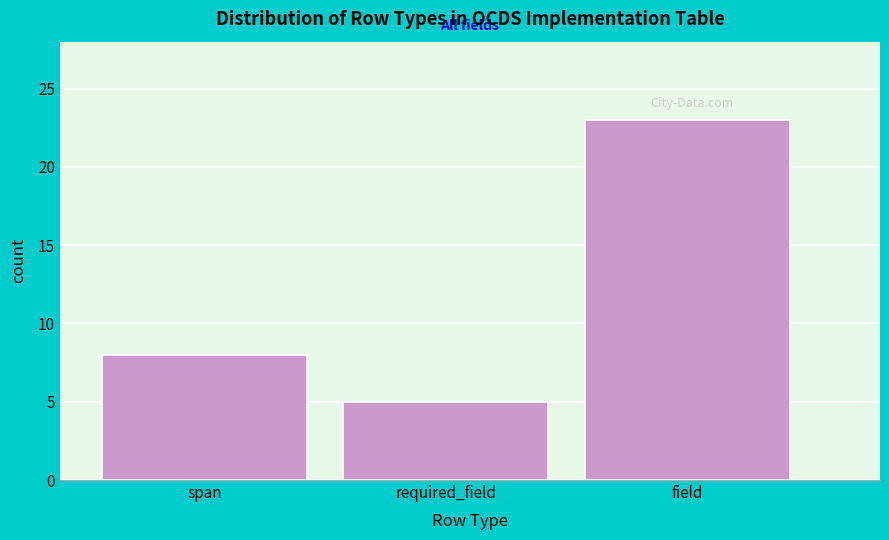

Reading left to right, extract all data points from this chart.

8	5	23